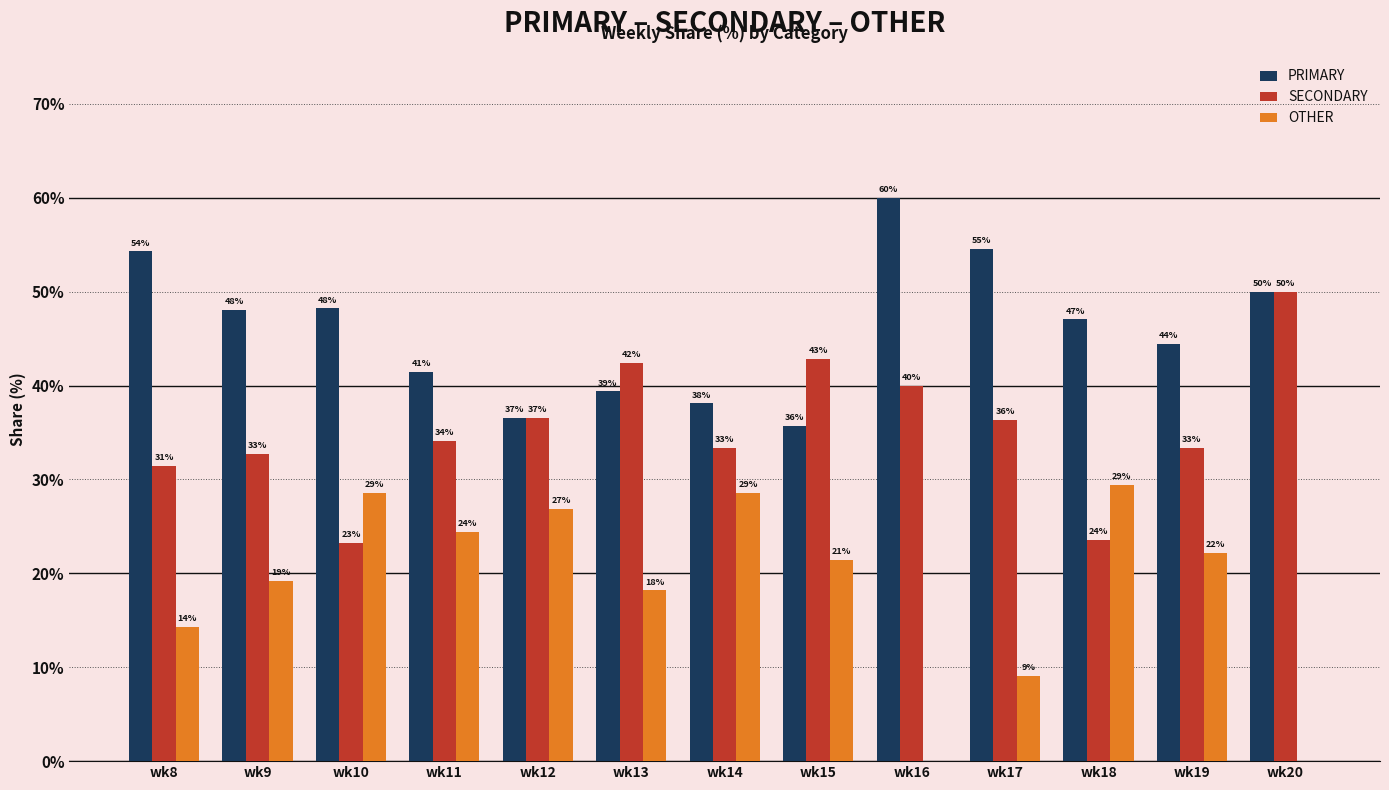

Are the bars horizontal?

No